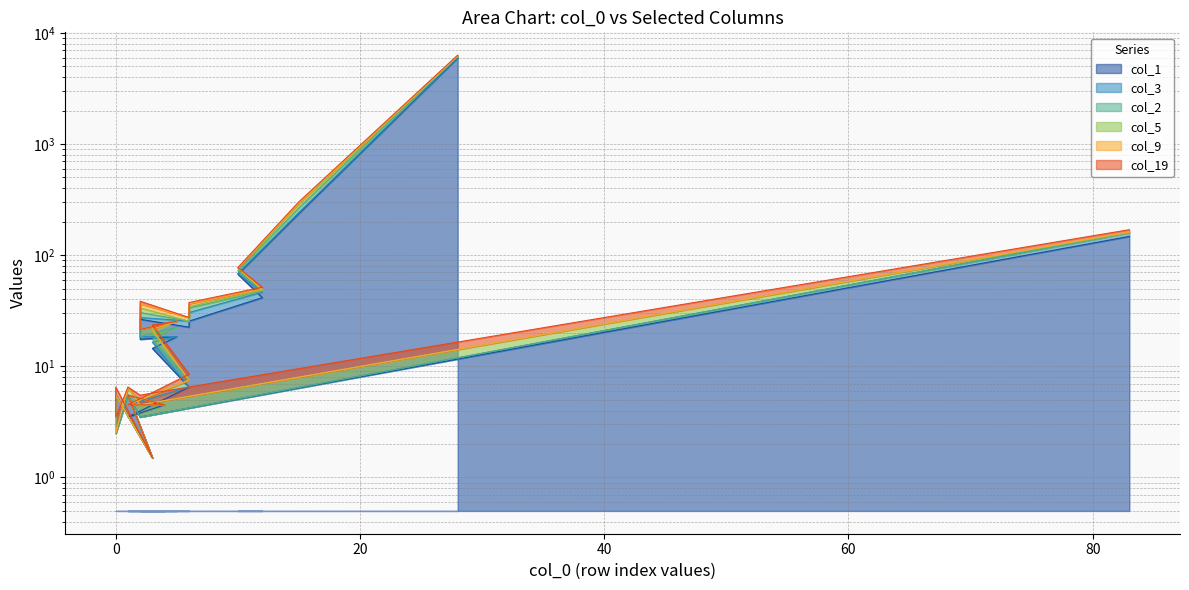

What is the value of the col_2 point at the 8th from the left?

36.5